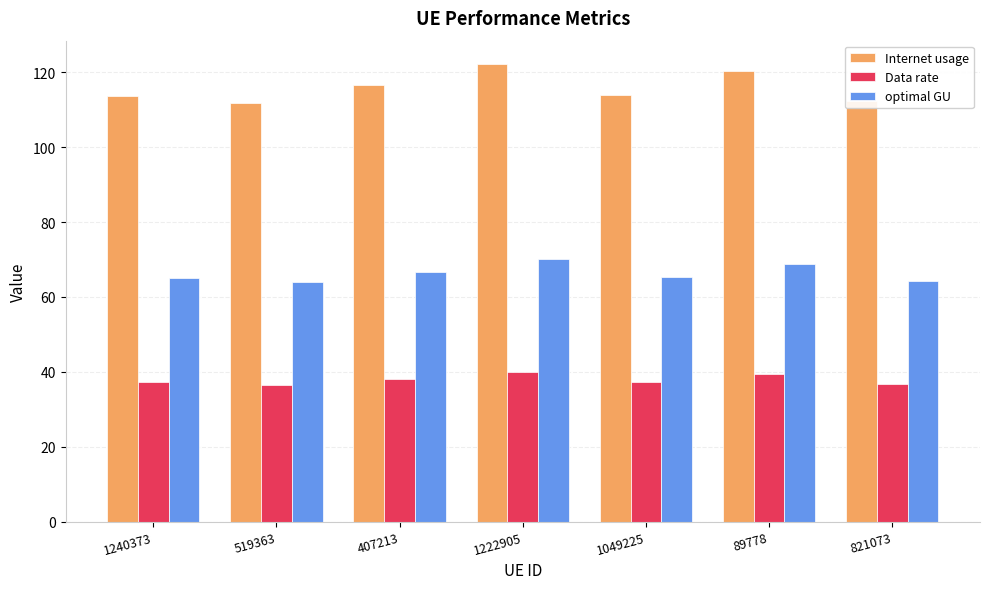

How many groups of bars are there?

7